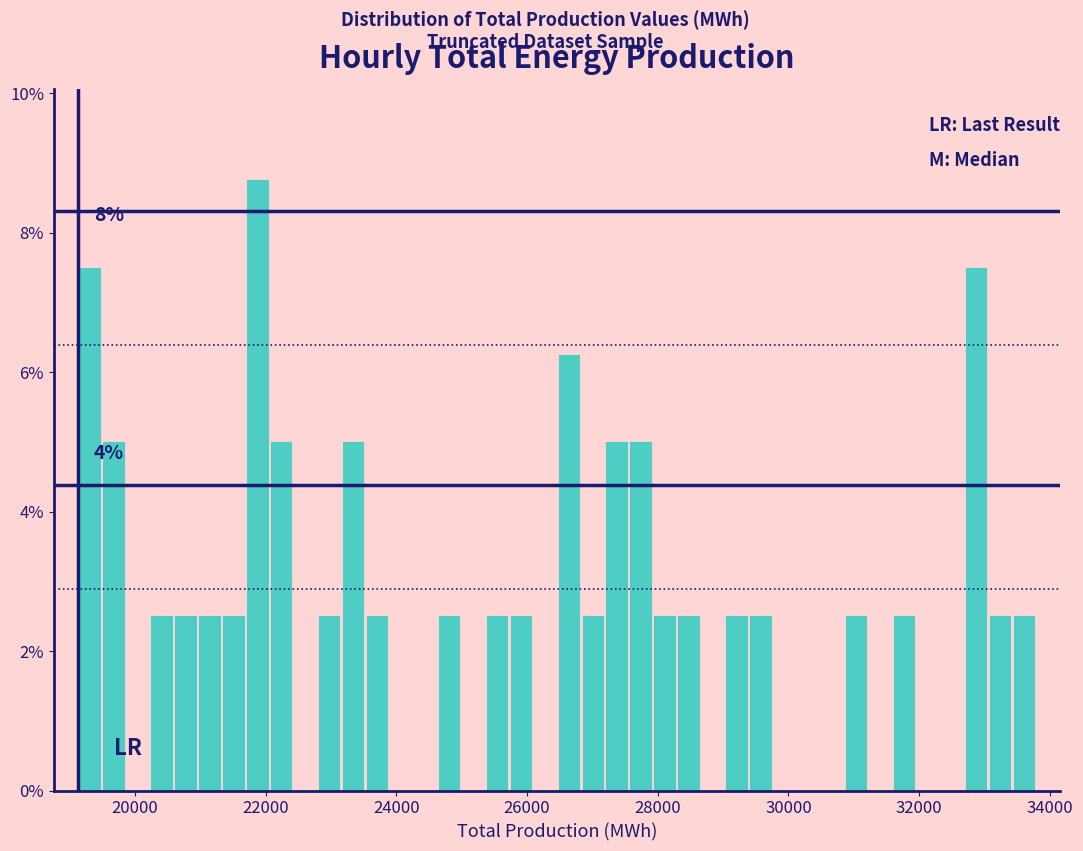

Read against the x-axis, roughly where is the centre of the tallest bar?

21800